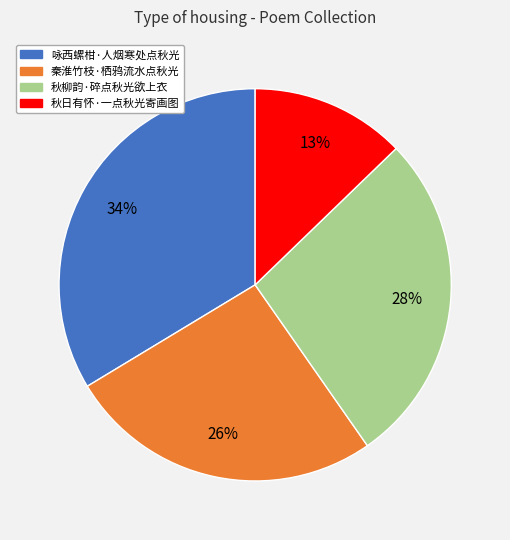

To the nearest percent, what percentage of the pie is 咏西螺柑·人烟寒处点秋光?

34%